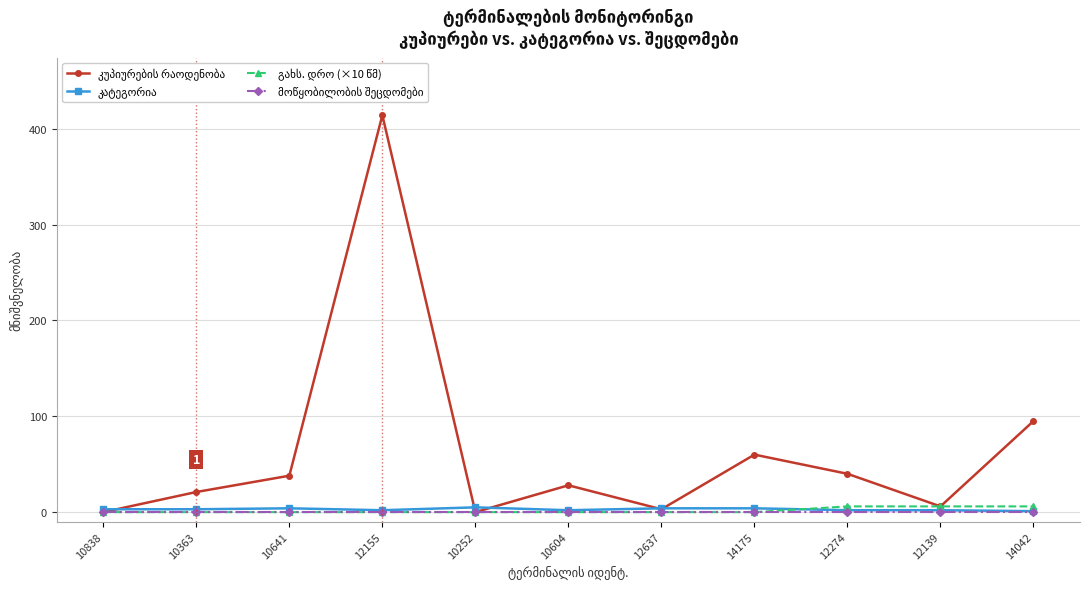

At which category does the chart reach its peak across all series?

12155